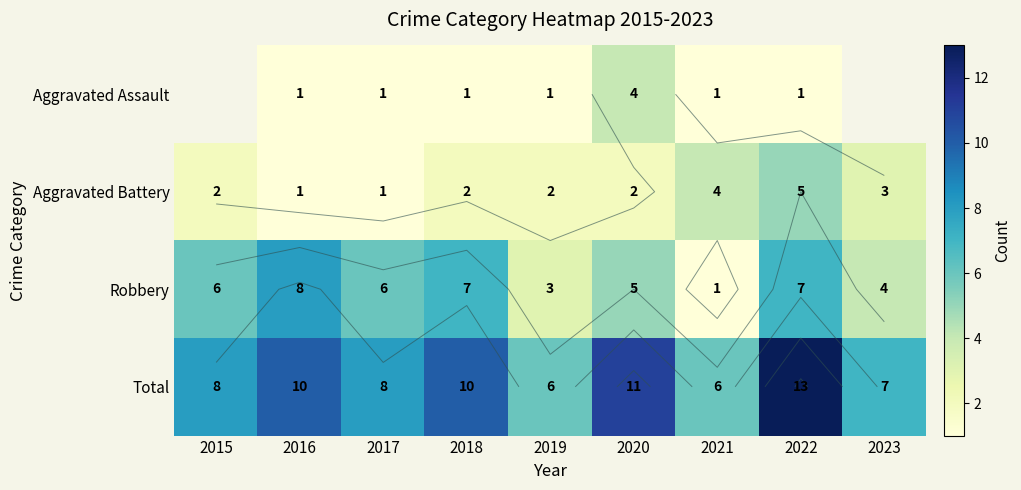

Is it true that Aggravated Battery equals 2.0 at 2019?

True